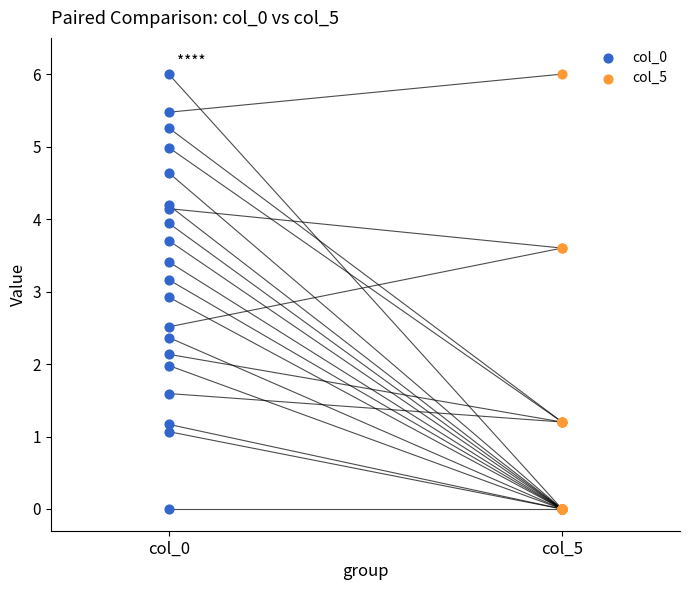

Which series contains the lowest Y value?

col_0